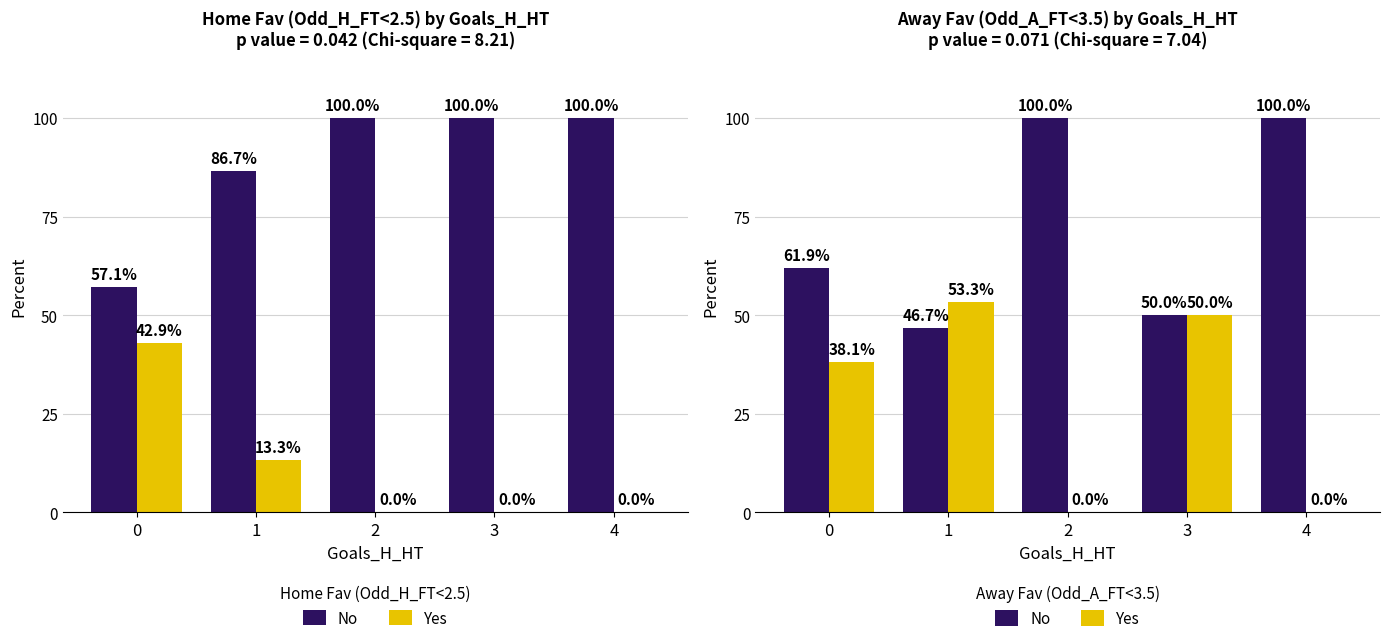

Rank the series by their average value, from highest to lowest.

No, Yes